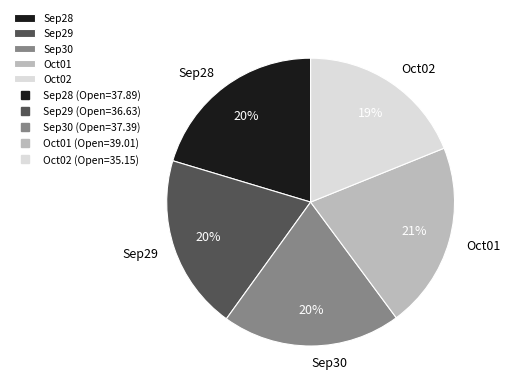

To the nearest percent, what is the average slice percentage?

20%